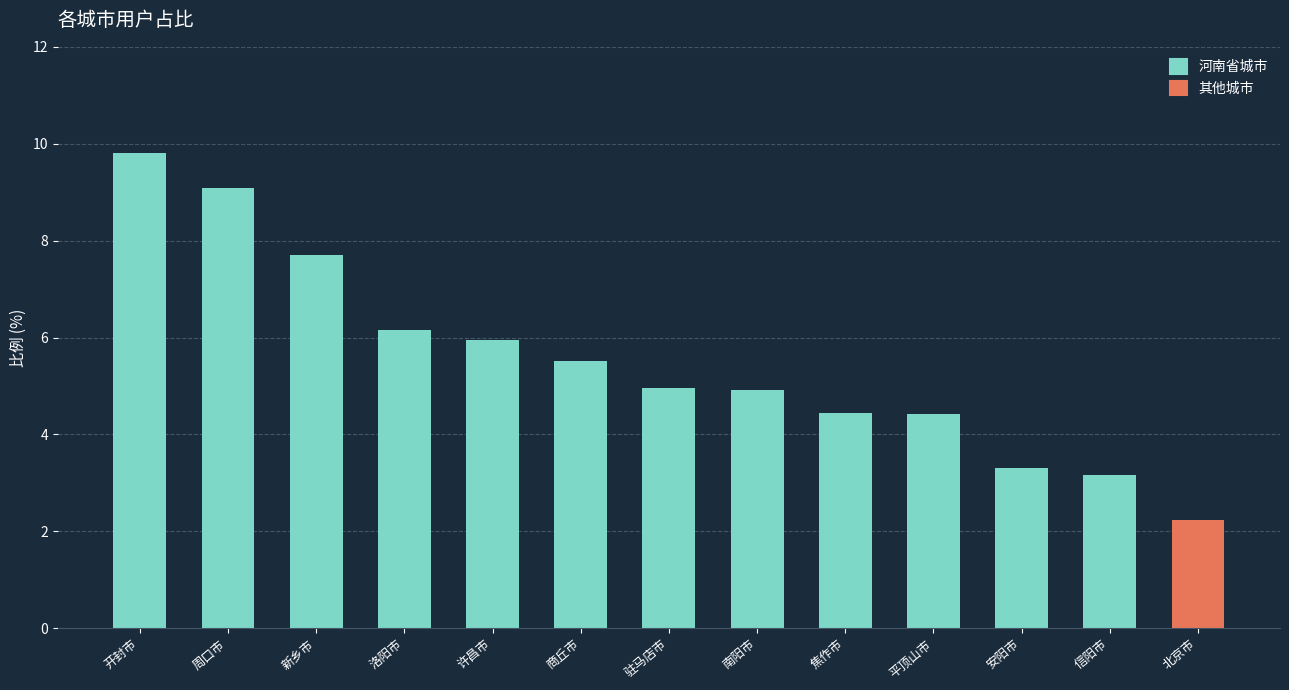

How many distinct data groups are displayed?

2